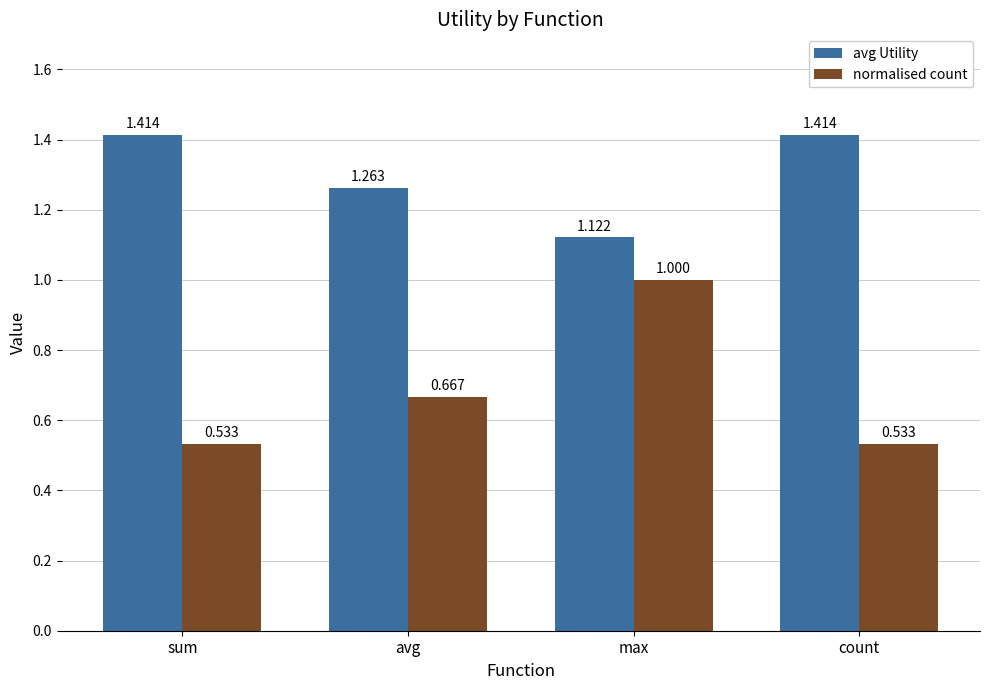

Rank the series at count from lowest to highest value.

normalised count, avg Utility